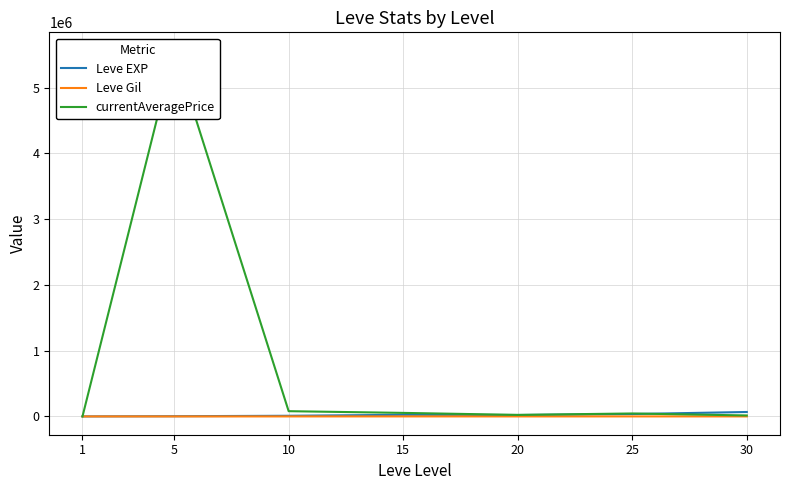

How many data points in currentAveragePrice are above 44999?

3